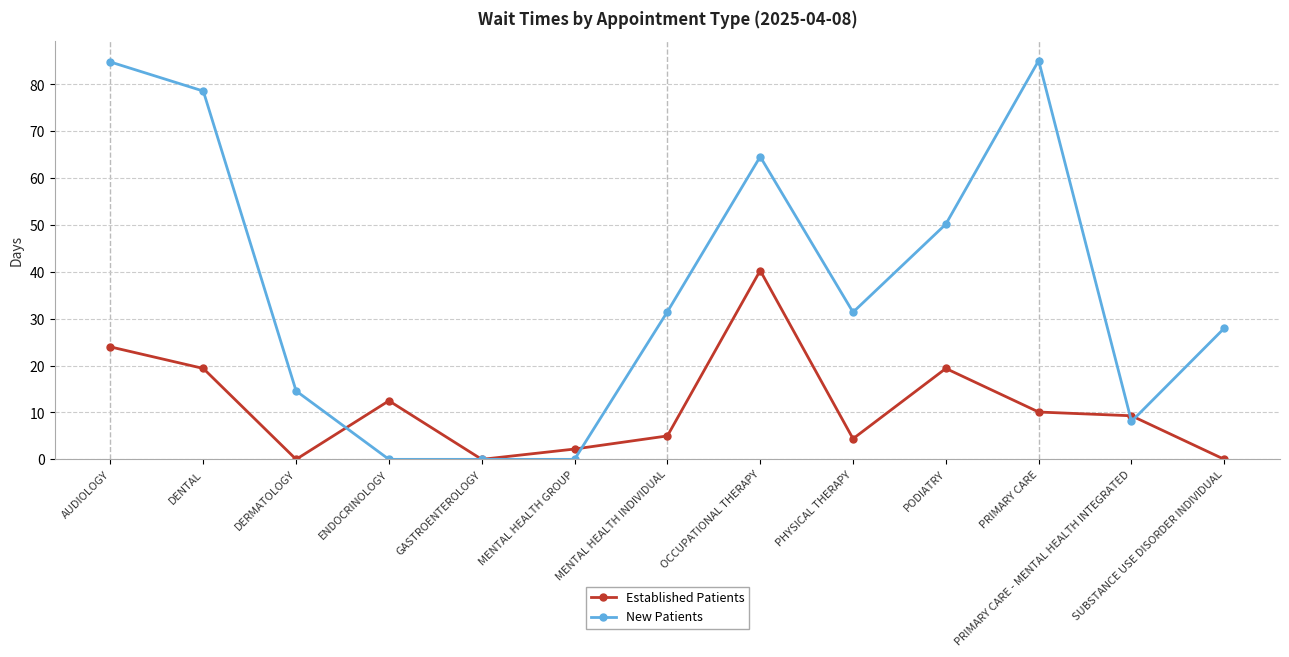

Is it true that Established Patients equals 4.4 at PHYSICAL THERAPY?

True